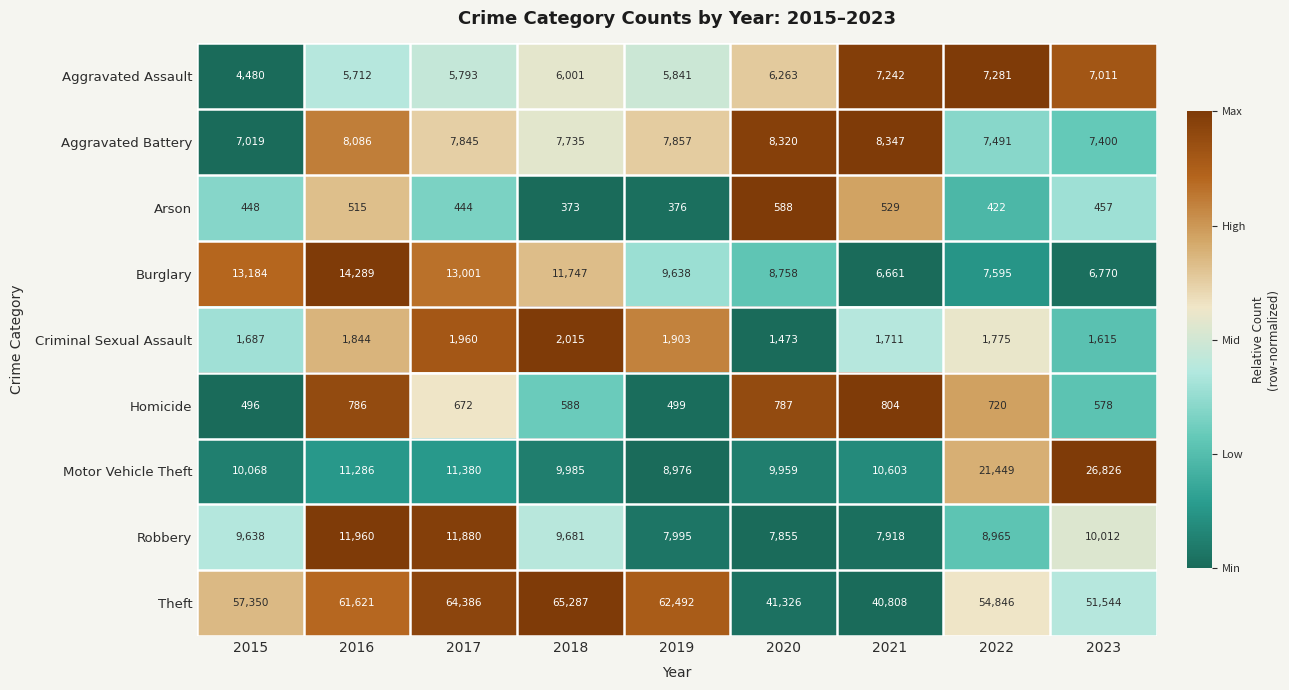

Rank the series by their maximum value, from lowest to highest.

Arson, Homicide, Criminal Sexual Assault, Aggravated Assault, Aggravated Battery, Robbery, Burglary, Motor Vehicle Theft, Theft